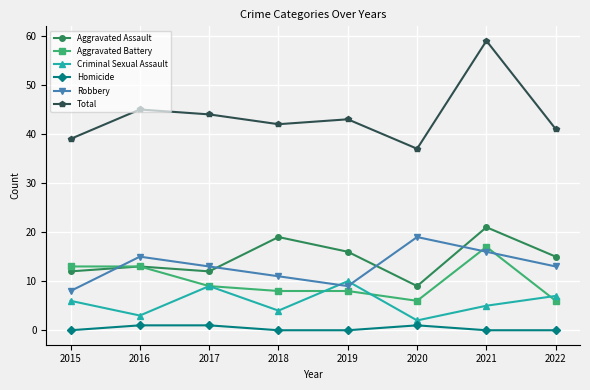

At which label does Total reach its minimum?

2020